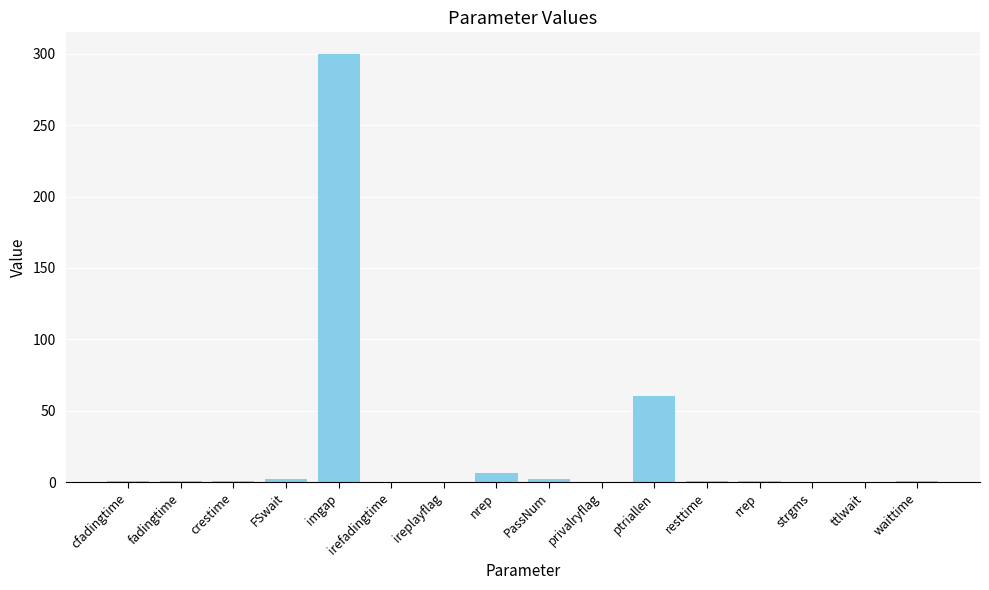

Are the bars horizontal?

No